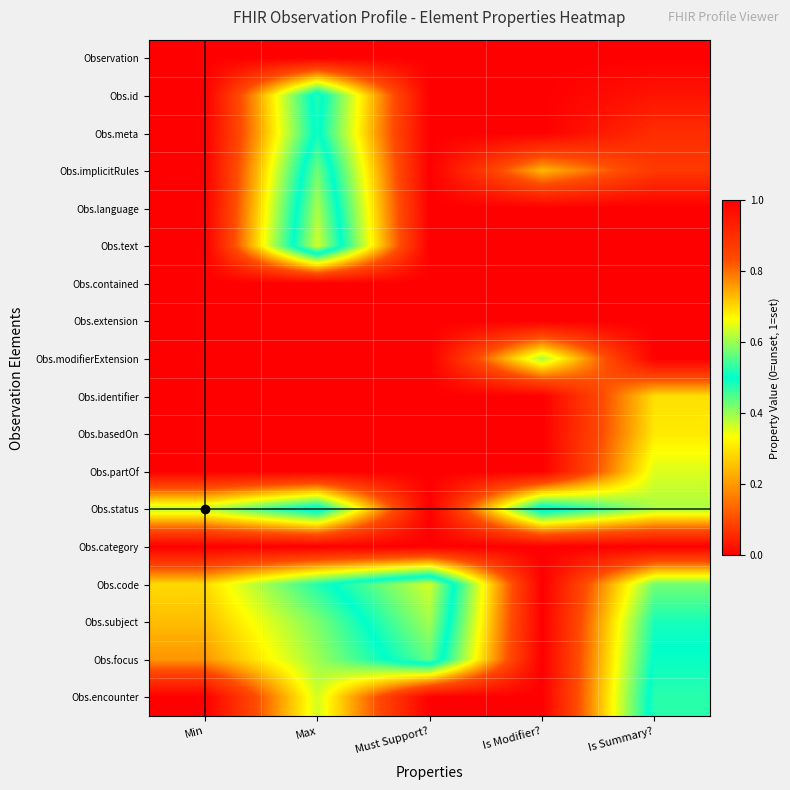

Reading left to right, what are all the values shown in this chart?

Observation: Min=1.0	Max=1.0	Must Support?=1.0	Is Modifier?=1.0	Is Summary?=1.0
Obs.id: Min=1.0	Max=0.5	Must Support?=1.0	Is Modifier?=1.0	Is Summary?=1.0
Obs.meta: Min=1.0	Max=0.5	Must Support?=1.0	Is Modifier?=1.0	Is Summary?=0.9
Obs.implicitRules: Min=1.0	Max=0.4	Must Support?=1.0	Is Modifier?=0.7	Is Summary?=0.9
Obs.language: Min=1.0	Max=0.4	Must Support?=1.0	Is Modifier?=1.0	Is Summary?=1.0
Obs.text: Min=1.0	Max=0.4	Must Support?=1.0	Is Modifier?=1.0	Is Summary?=1.0
Obs.contained: Min=1.0	Max=1.0	Must Support?=1.0	Is Modifier?=1.0	Is Summary?=1.0
Obs.extension: Min=1.0	Max=1.0	Must Support?=1.0	Is Modifier?=1.0	Is Summary?=1.0
Obs.modifierExtension: Min=1.0	Max=1.0	Must Support?=1.0	Is Modifier?=0.6	Is Summary?=1.0
Obs.identifier: Min=1.0	Max=1.0	Must Support?=1.0	Is Modifier?=1.0	Is Summary?=0.7
Obs.basedOn: Min=1.0	Max=1.0	Must Support?=1.0	Is Modifier?=1.0	Is Summary?=0.7
Obs.partOf: Min=1.0	Max=1.0	Must Support?=1.0	Is Modifier?=1.0	Is Summary?=0.6
Obs.status: Min=0.6	Max=0.5	Must Support?=1.0	Is Modifier?=0.5	Is Summary?=0.6
Obs.category: Min=1.0	Max=1.0	Must Support?=1.0	Is Modifier?=1.0	Is Summary?=1.0
Obs.code: Min=0.7	Max=0.5	Must Support?=0.4	Is Modifier?=1.0	Is Summary?=0.6
Obs.subject: Min=0.7	Max=0.6	Must Support?=0.4	Is Modifier?=1.0	Is Summary?=0.5
Obs.focus: Min=0.8	Max=0.6	Must Support?=0.4	Is Modifier?=1.0	Is Summary?=0.5
Obs.encounter: Min=1.0	Max=0.6	Must Support?=1.0	Is Modifier?=1.0	Is Summary?=0.5